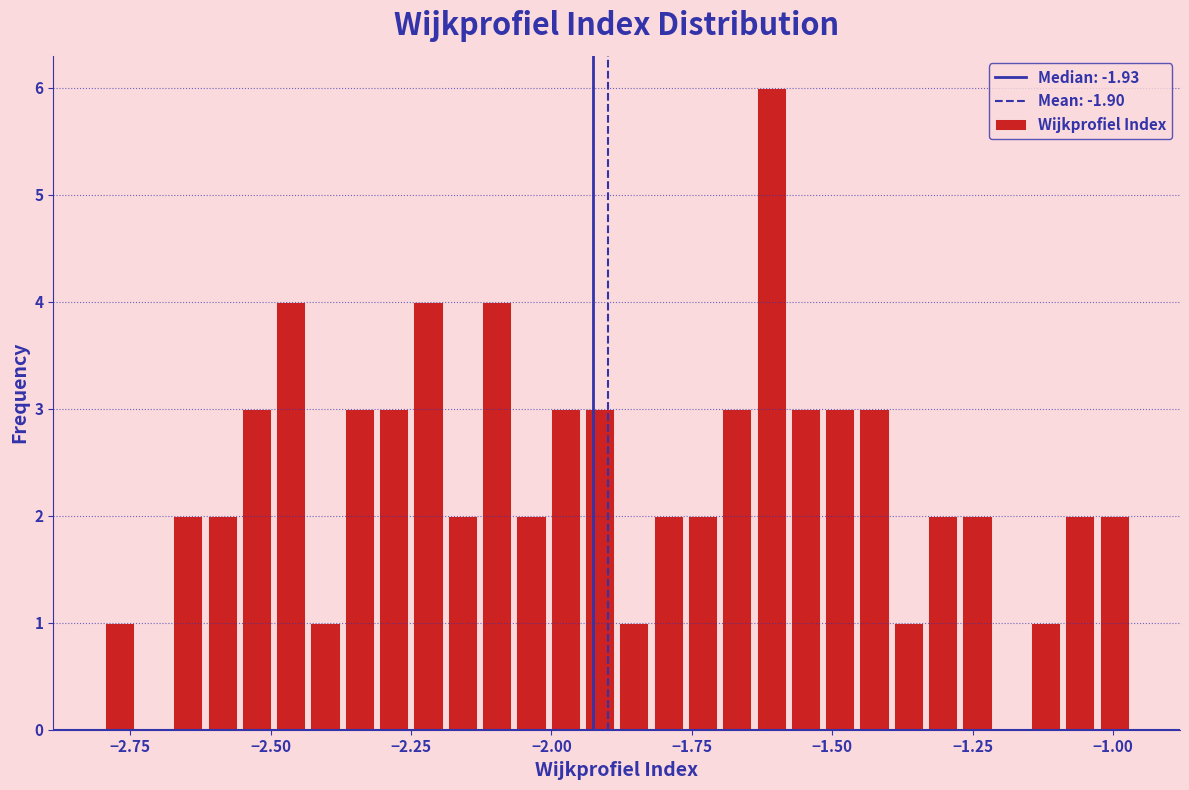

Read against the x-axis, roughly where is the centre of the tallest bar?

-1.60